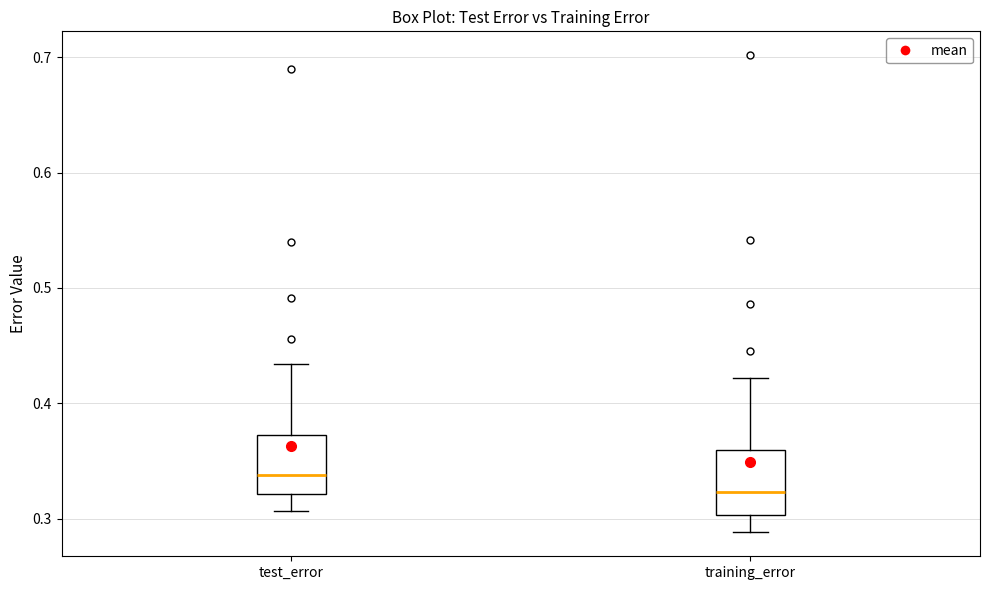

Which box has the lowest median line?

training_error